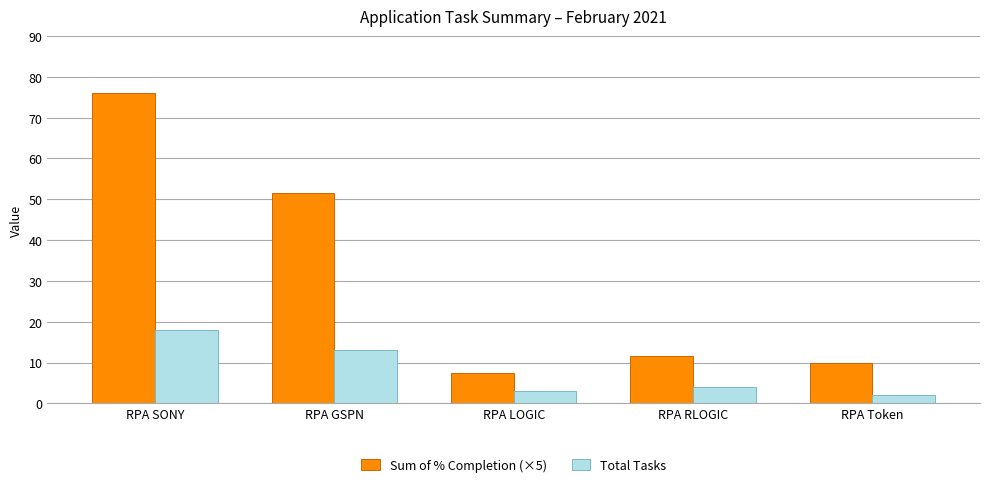

What is the spread (max minus min) of values at RPA LOGIC?

4.5